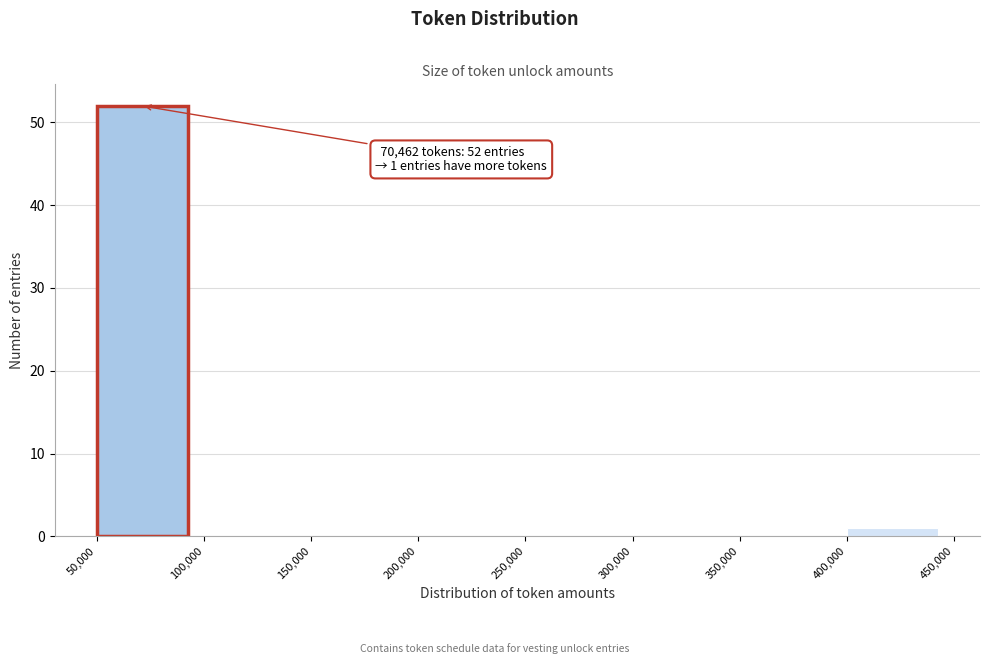

Over which range of the x-axis is the bar tallest?

50,000 to 100,000